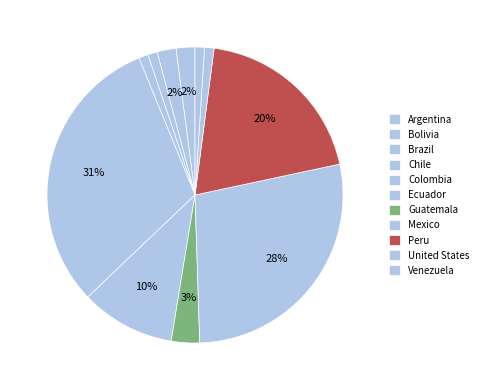

Which category has the smallest portion of the pie?

Brazil